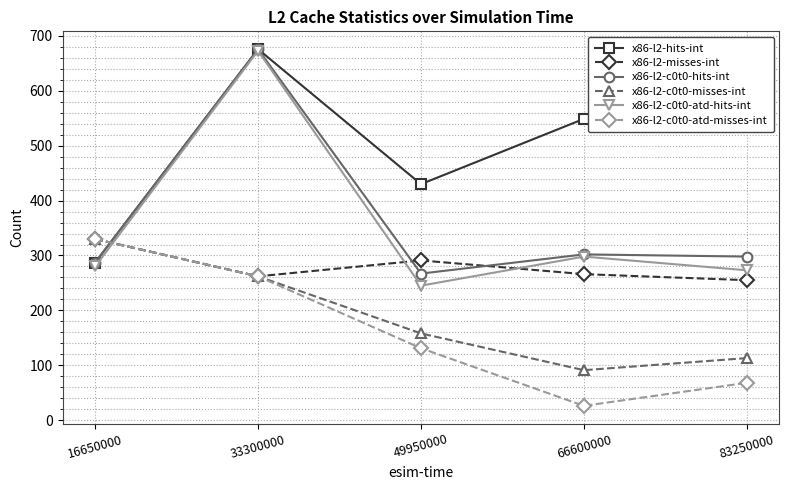

In x86-l2-misses-int, how many points are higher than both neighbors (excluding endpoints)?

1